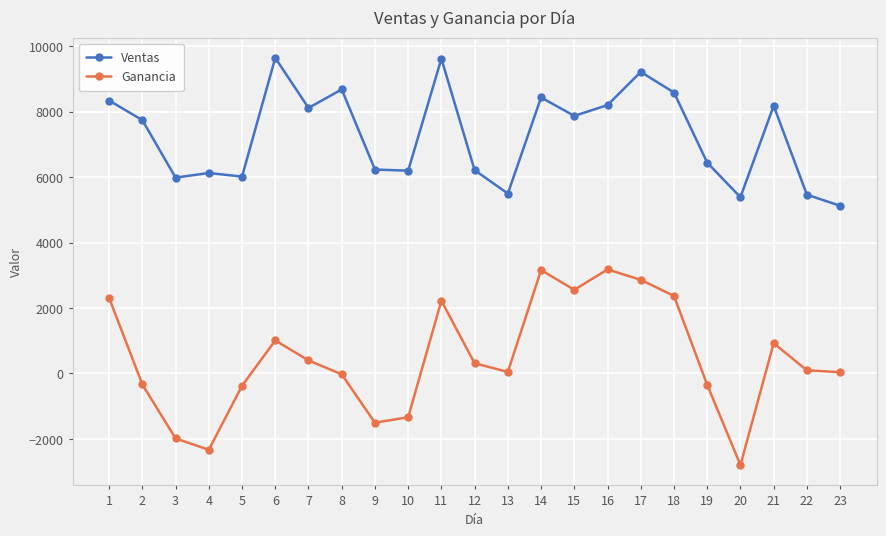

What are all the series names shown in the legend?

Ventas, Ganancia